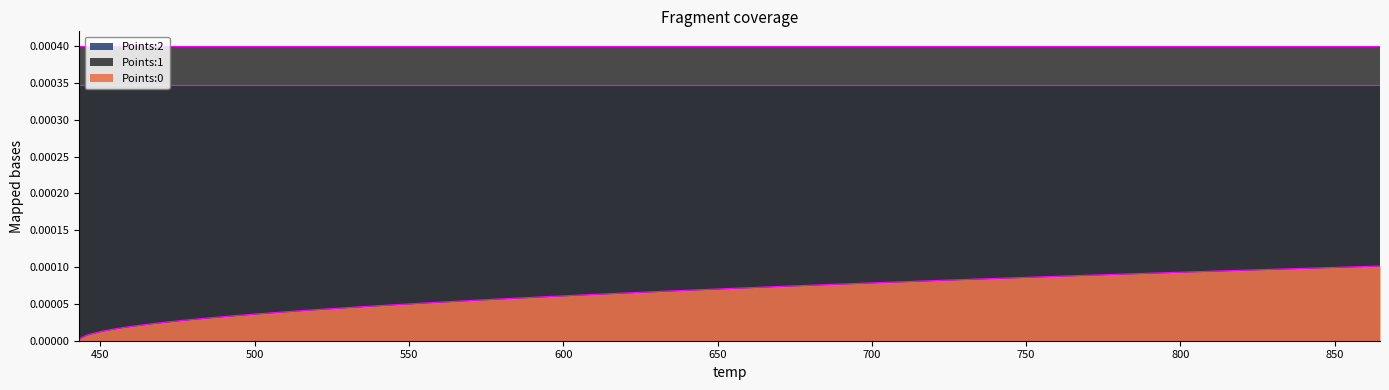

What position from the right is 472.95?

30